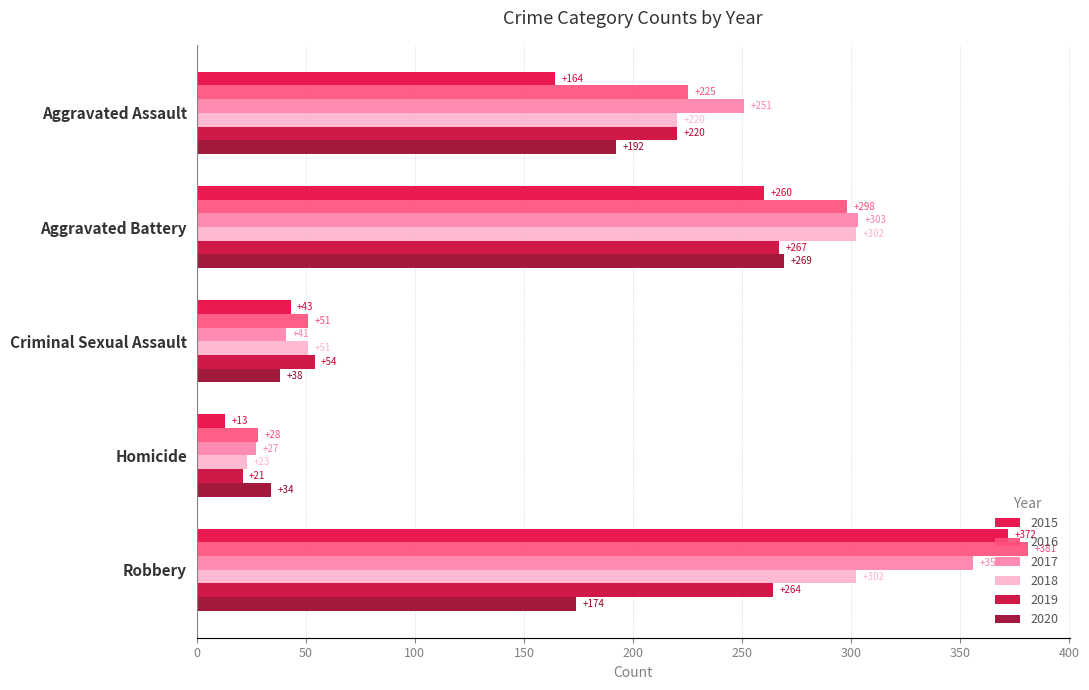

Reading left to right, extract all data points from this chart.

2015: Aggravated Assault=164	Aggravated Battery=260	Criminal Sexual Assault=43	Homicide=13	Robbery=372
2016: Aggravated Assault=225	Aggravated Battery=298	Criminal Sexual Assault=51	Homicide=28	Robbery=381
2017: Aggravated Assault=251	Aggravated Battery=303	Criminal Sexual Assault=41	Homicide=27	Robbery=356
2018: Aggravated Assault=220	Aggravated Battery=302	Criminal Sexual Assault=51	Homicide=23	Robbery=302
2019: Aggravated Assault=220	Aggravated Battery=267	Criminal Sexual Assault=54	Homicide=21	Robbery=264
2020: Aggravated Assault=192	Aggravated Battery=269	Criminal Sexual Assault=38	Homicide=34	Robbery=174